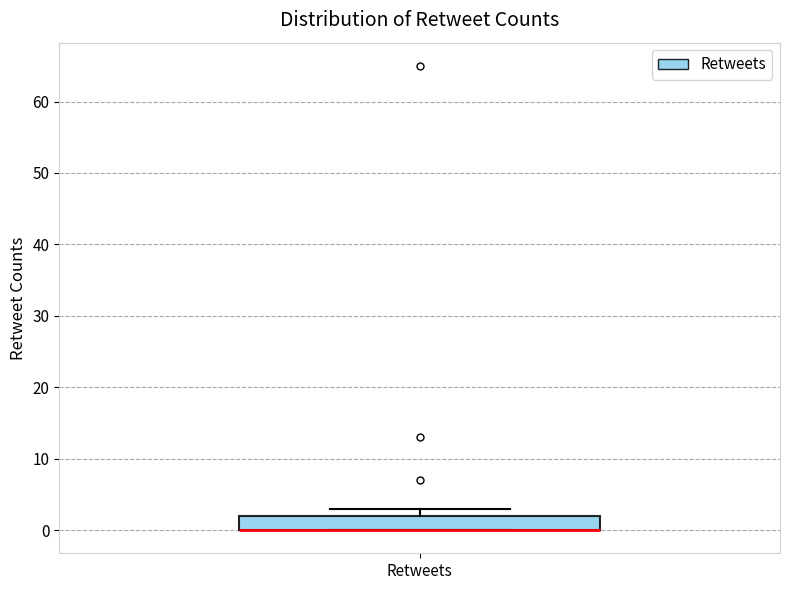

Read this box plot against the y-axis: the position of the median line, the range covered by the box, and the ends of both whiskers. The values are not printed on the chart, so give them approximately, as read against the axis.

median 0 (drawn on the box's lower edge), box 0 to 2, whiskers 0 to 3